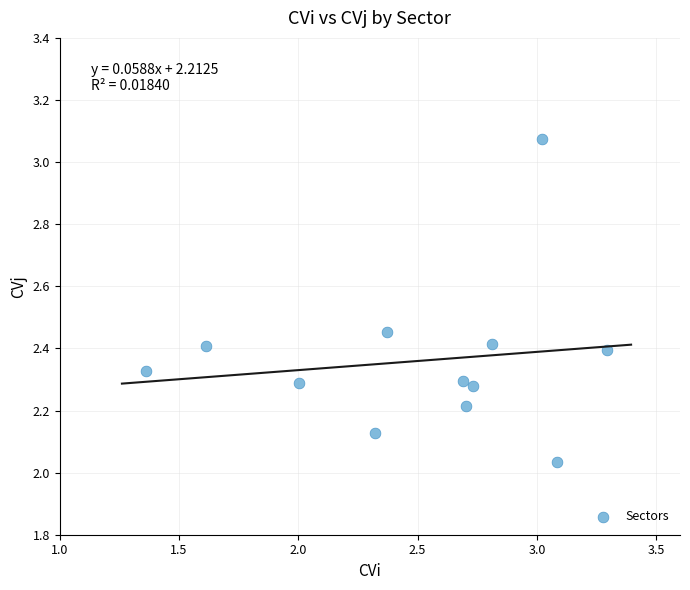

What is the range of X values (max minus min)?

1.9